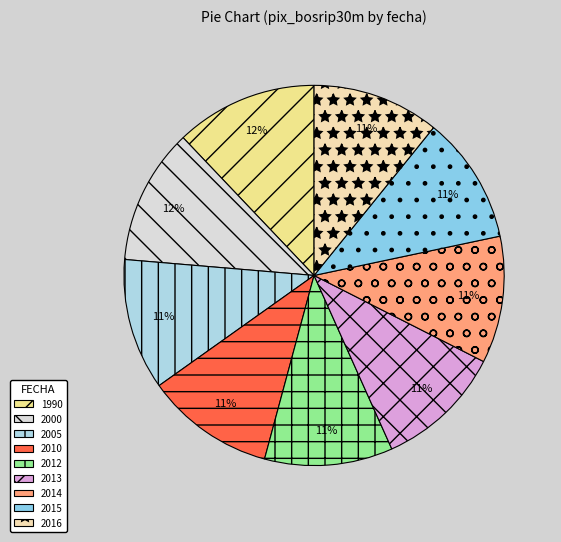

Is it true that 1990 is 12% of the pie?

True